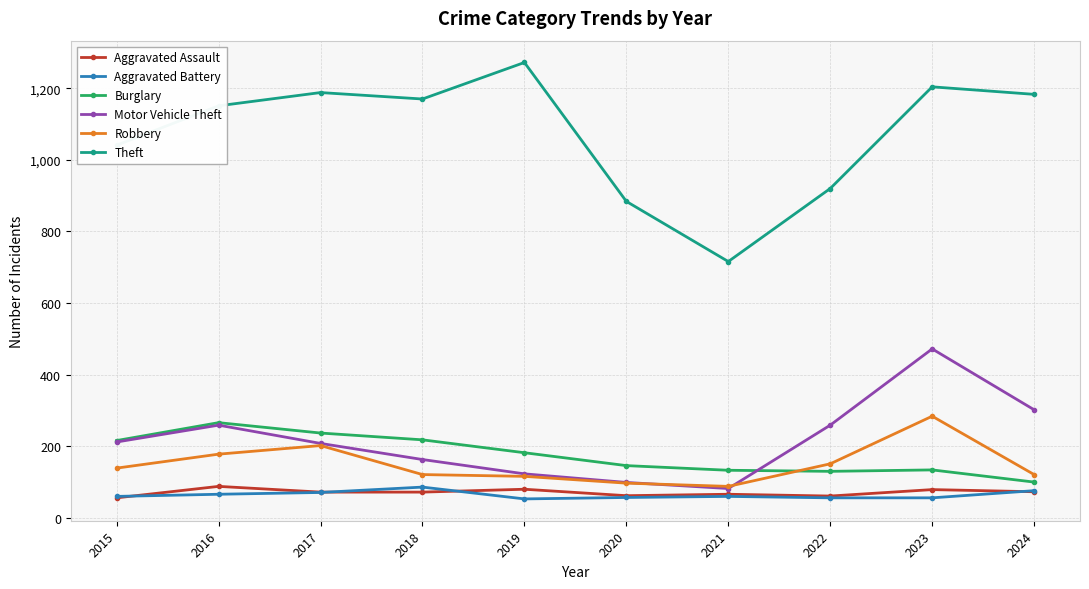

True or false: Aggravated Battery and Robbery cross at least once.

False